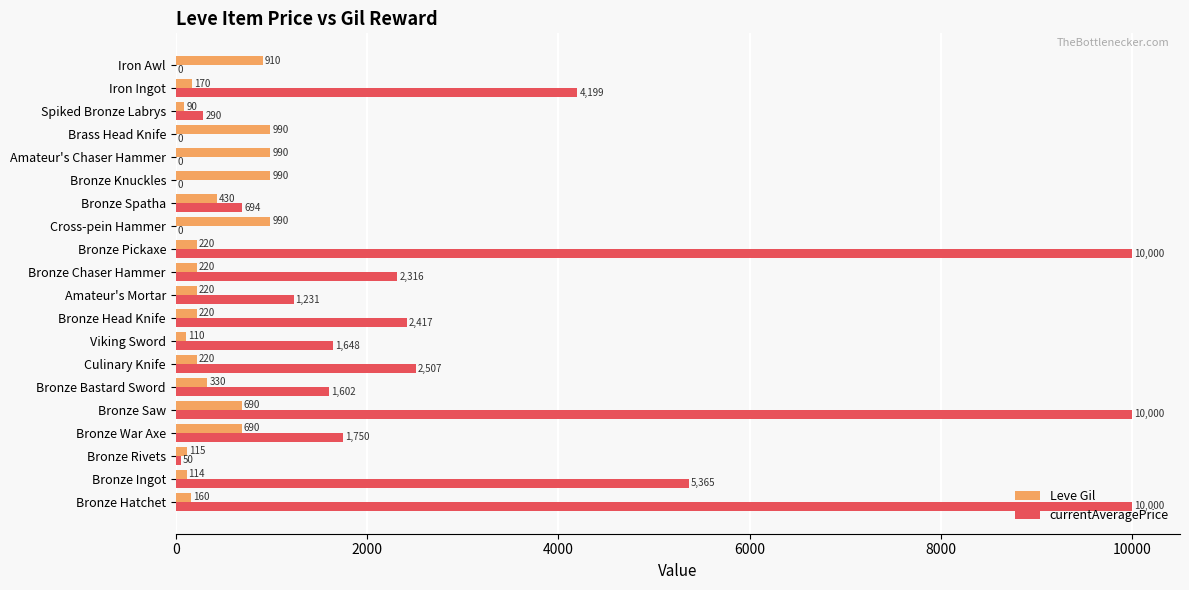

True or false: Leve Gil has a value of 90.0 at Spiked Bronze Labrys.

True